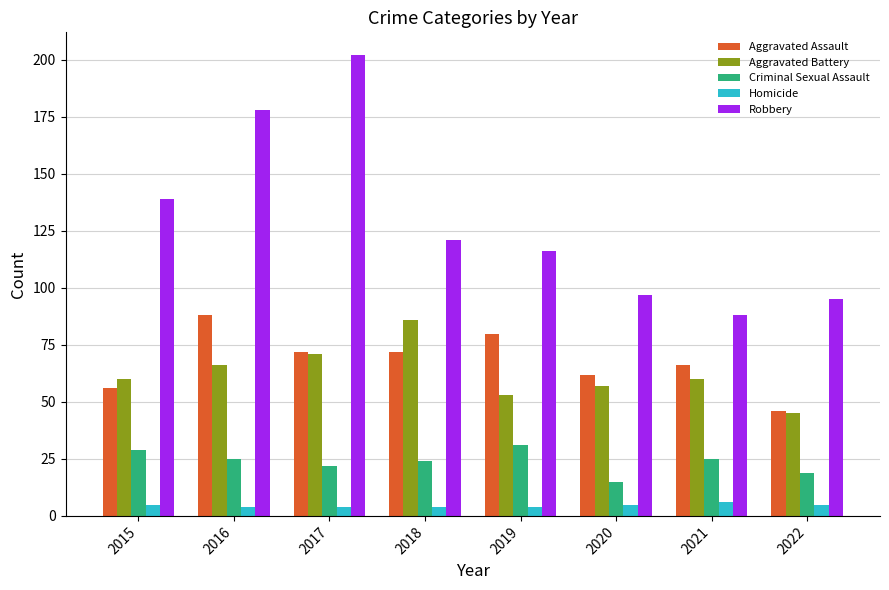

Is it true that Criminal Sexual Assault equals 20 at 2015?

False